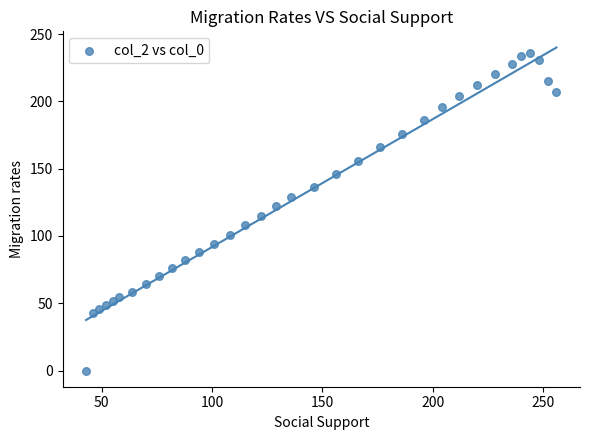

What is the range of Y values (max minus min)?

236